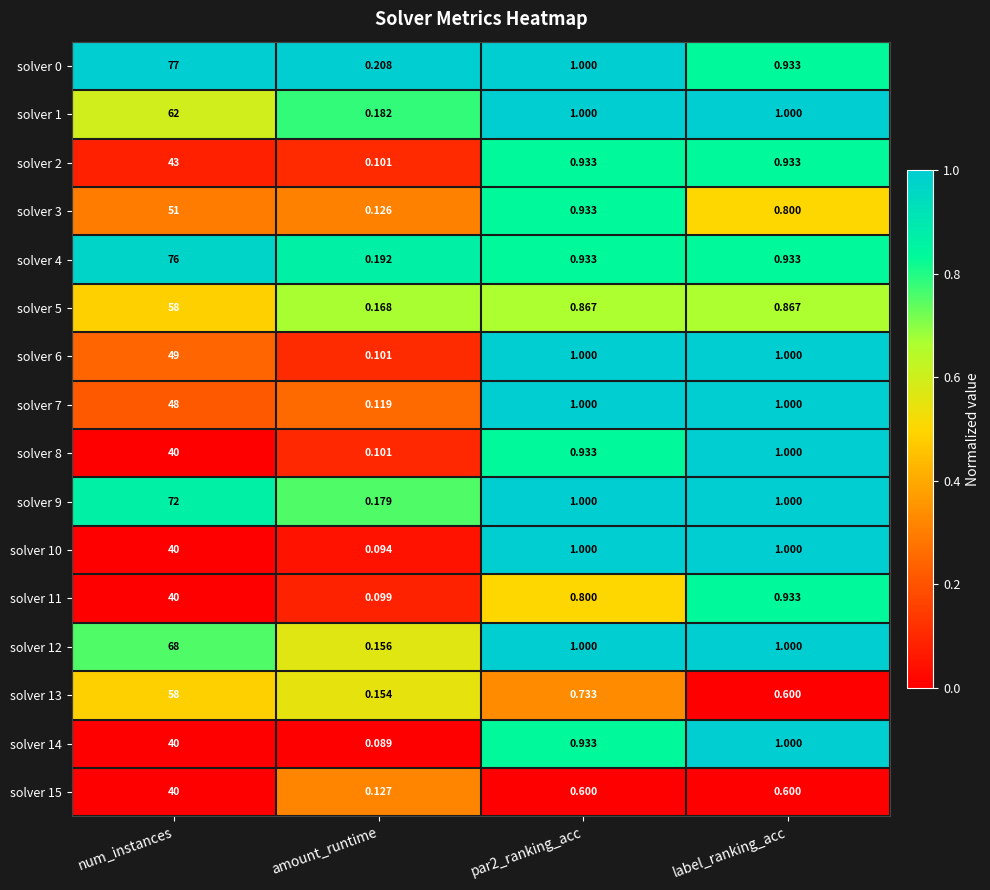

Which label corresponds to the largest value in the chart?

num_instances